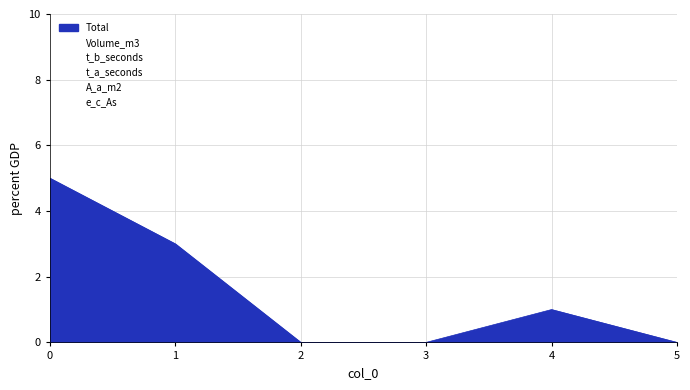

Does the chart have visible grid lines?

Yes